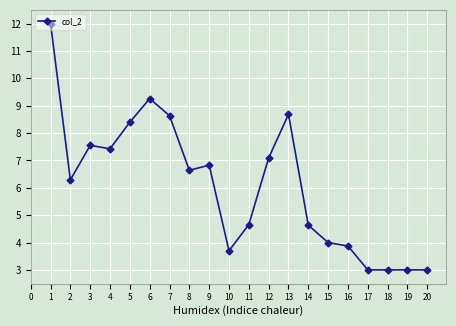

Is it true that the value at 15 is 1.9?

False